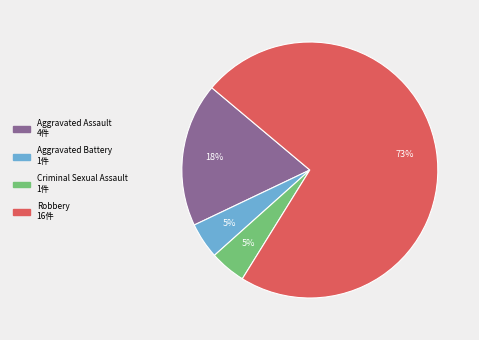

Which slice is the largest?

Robbery